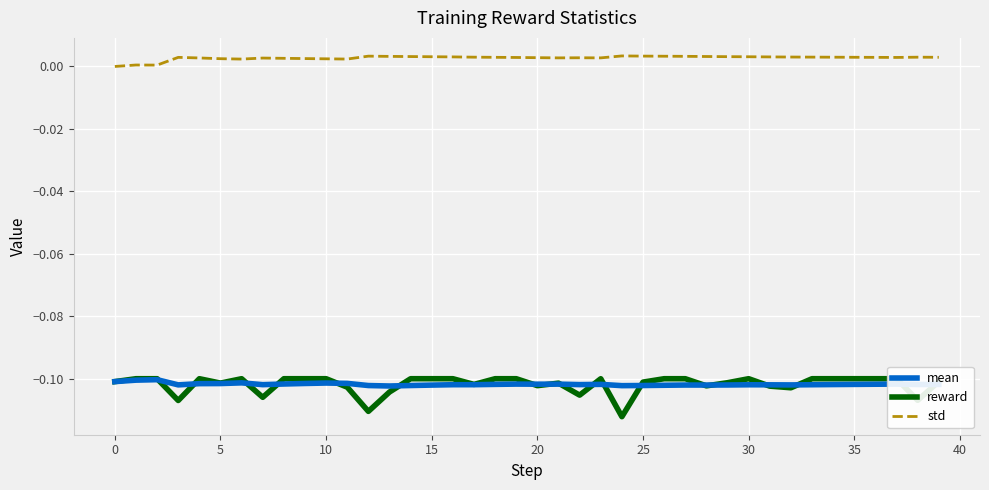

At which category is the sum across all series the highest?

27